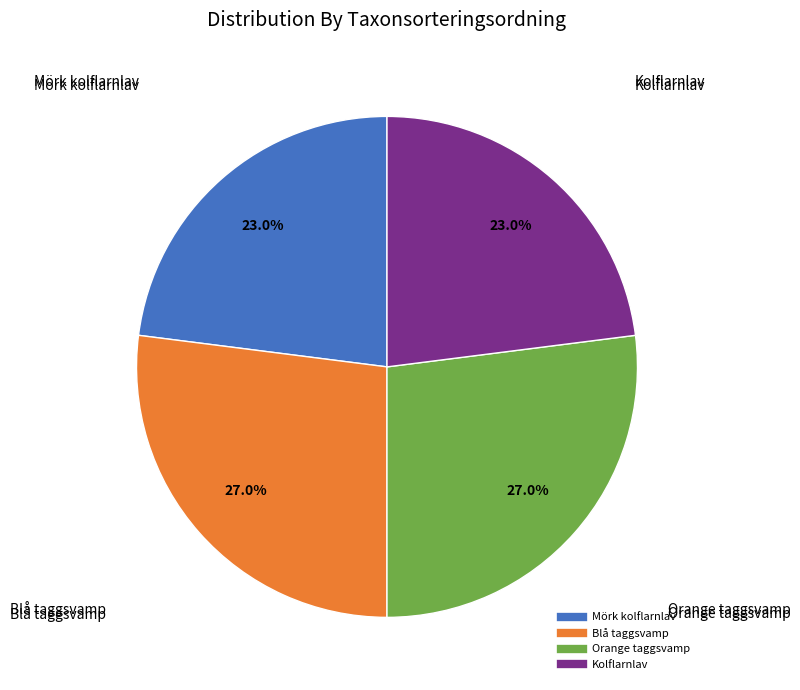

To the nearest percent, what percentage of the pie is Kolflarnlav?

23%